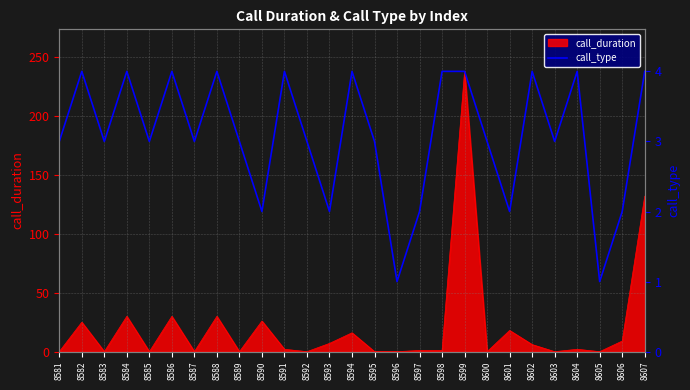

Where is the data nearest to the value 2?

8590